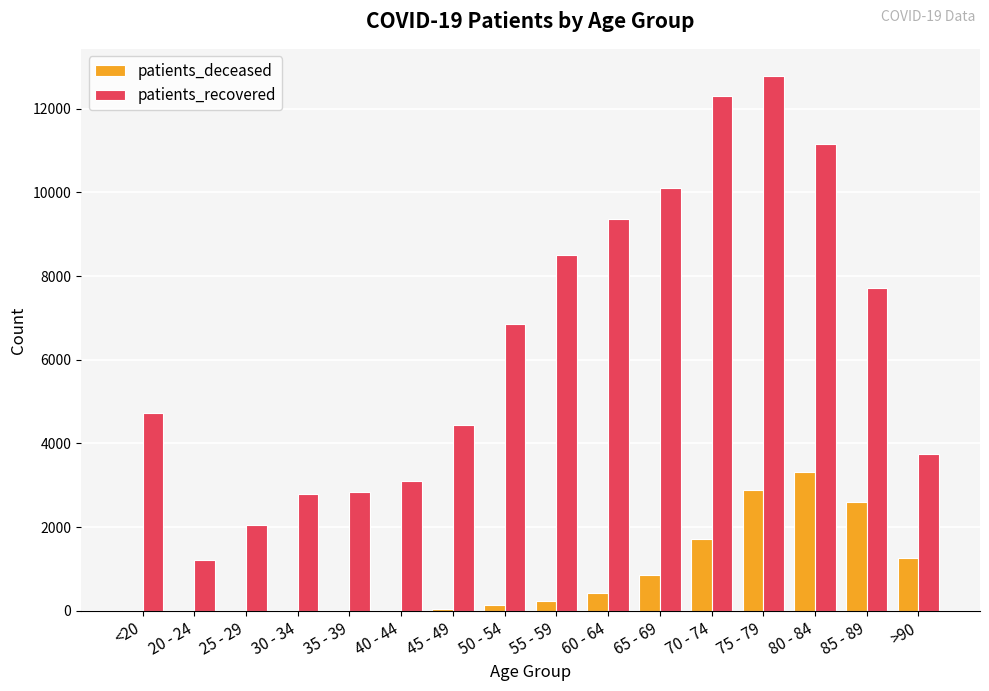

What are all the series names shown in the legend?

patients_deceased, patients_recovered